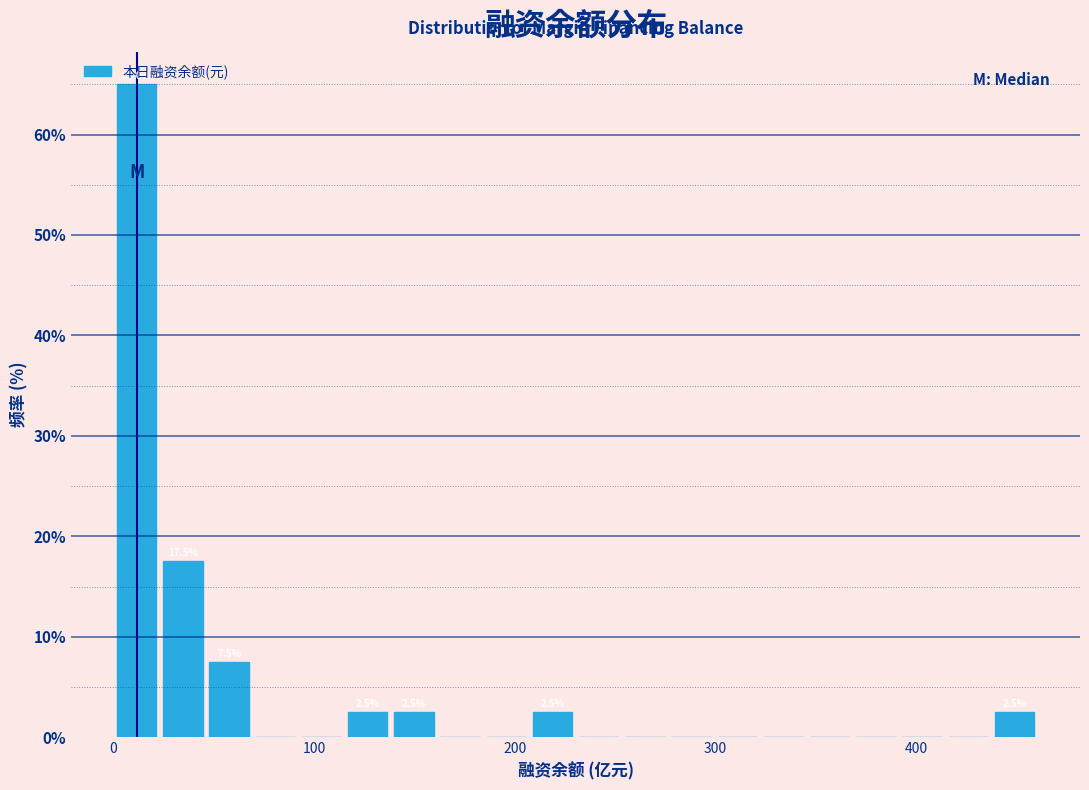

Read against the x-axis, roughly where is the centre of the tallest bar?

10